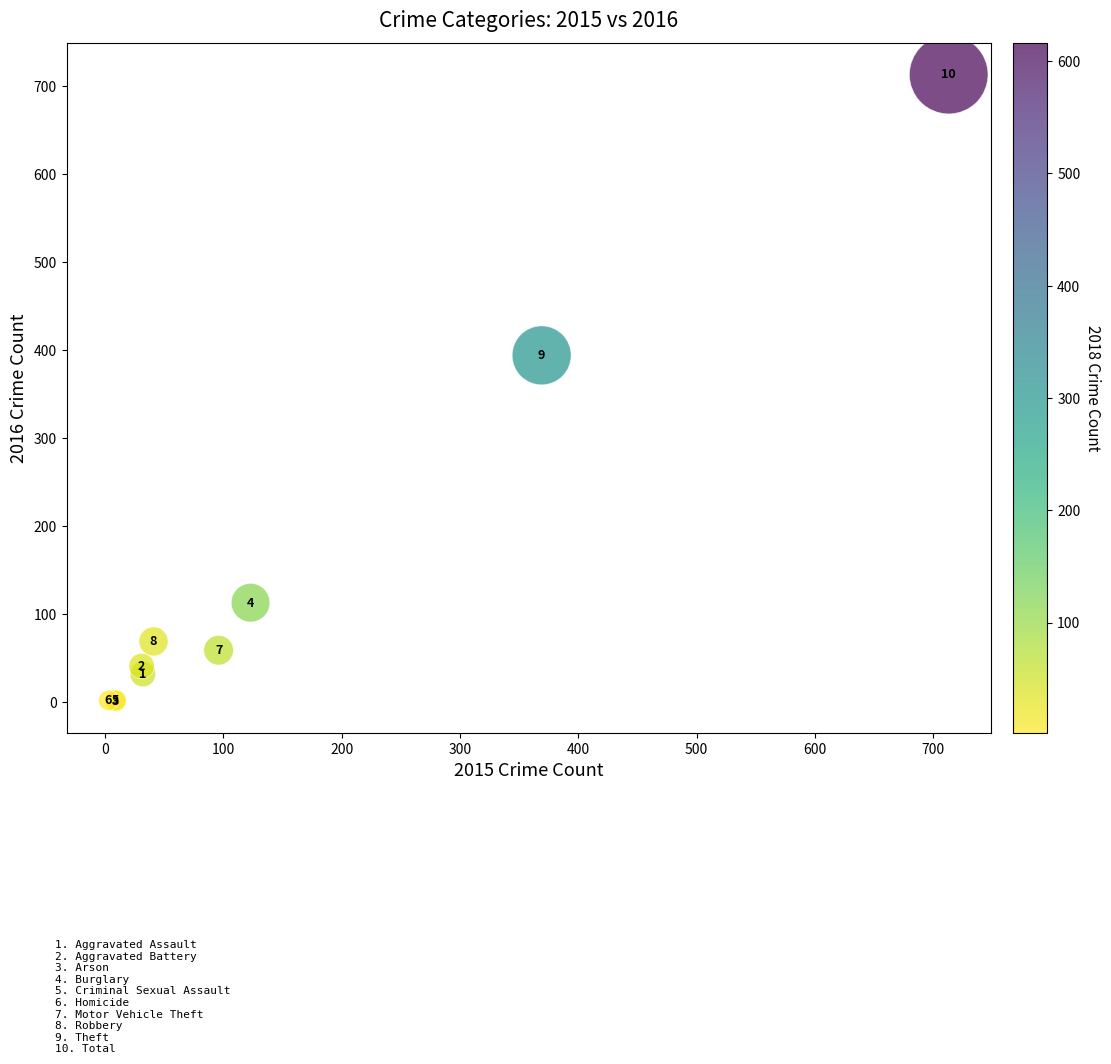

What Y value in the scatter plot is closest to 357?

394